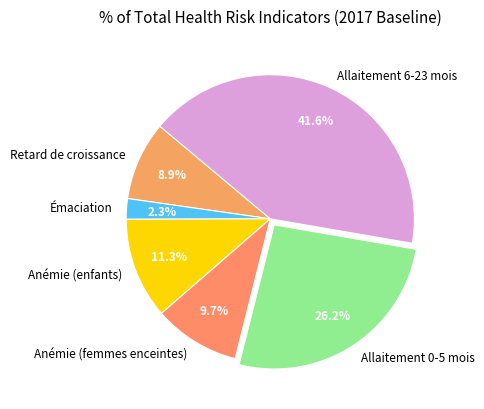

How many segments does this pie chart have?

6